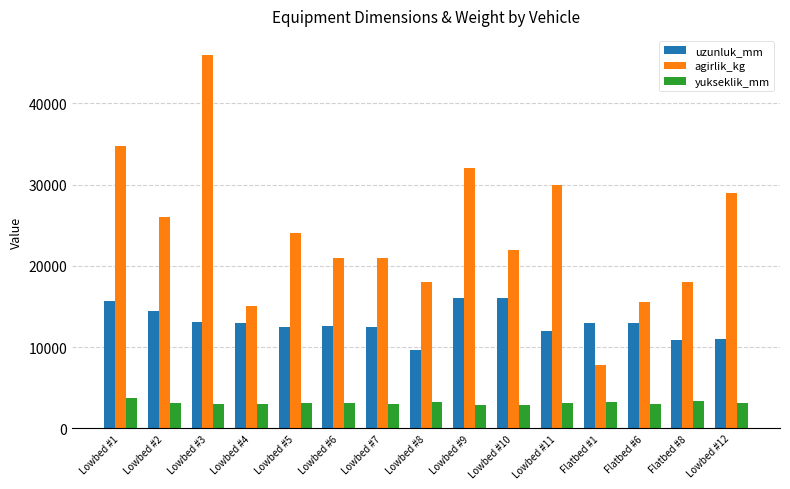

What is the maximum value shown in the chart?

46000